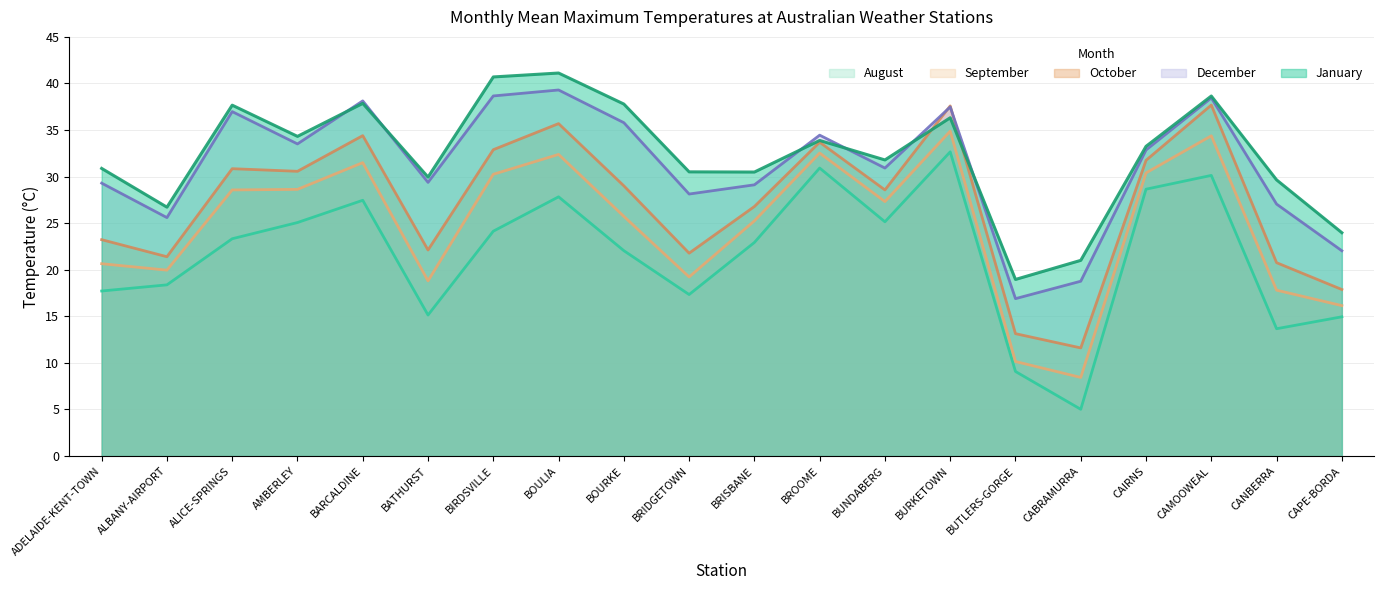

The January series shows 26.7 at ALBANY-AIRPORT. True or false?

True